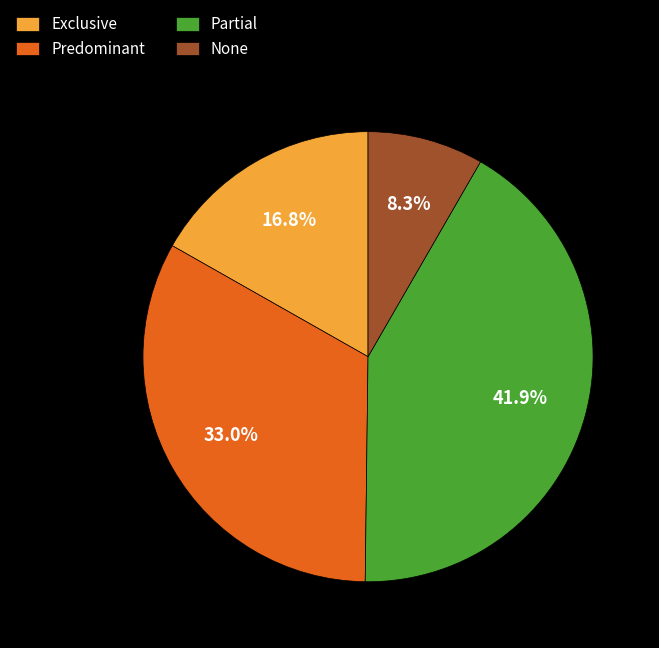

Between Partial and Predominant, which is larger?

Partial